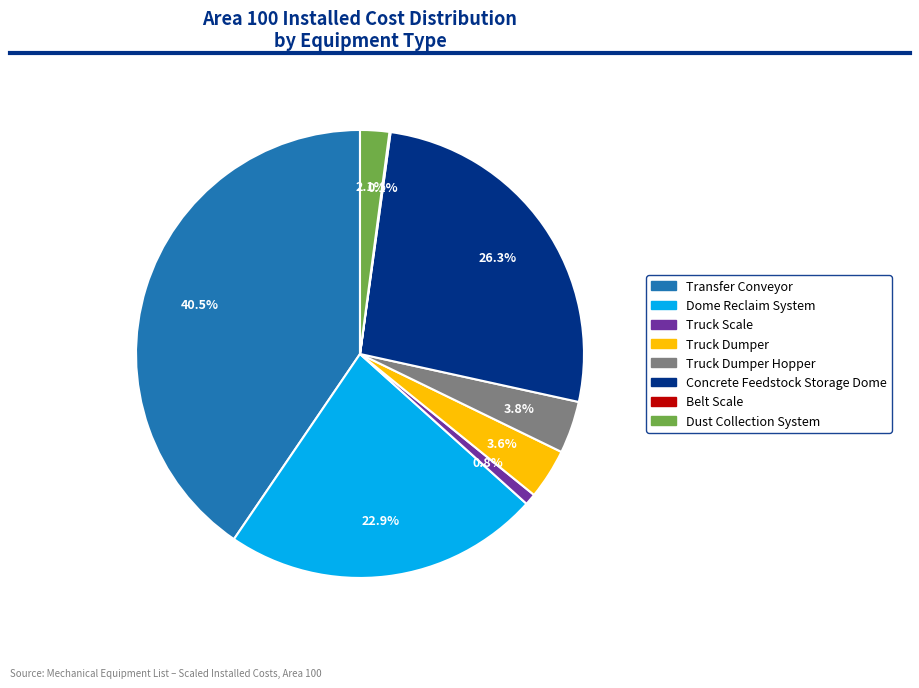

Does any single category account for the majority?

No